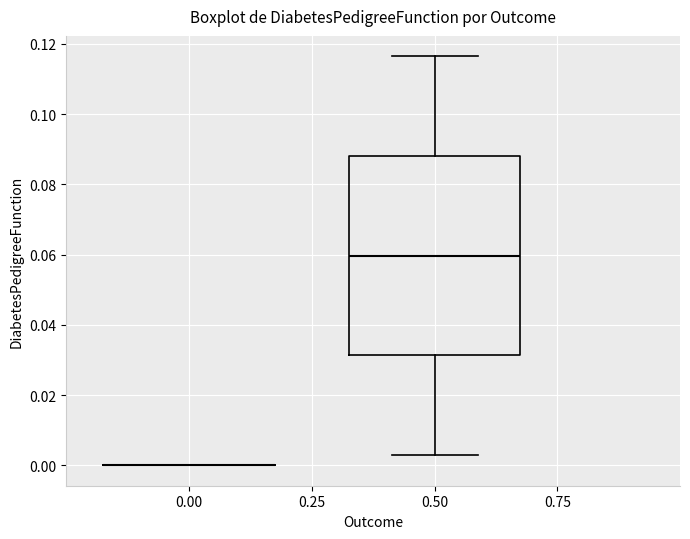

Reading left to right, read every box against the y-axis: the position of its median line, the range the box covers, and the ends of its whiskers. The values are not printed on the chart, so give them approximately, as read against the axis.

0.00: box collapsed to a line at 0.000, whiskers 0.000 to 0.000
0.50: median 0.060, box 0.032 to 0.088, whiskers 0.002 to 0.116